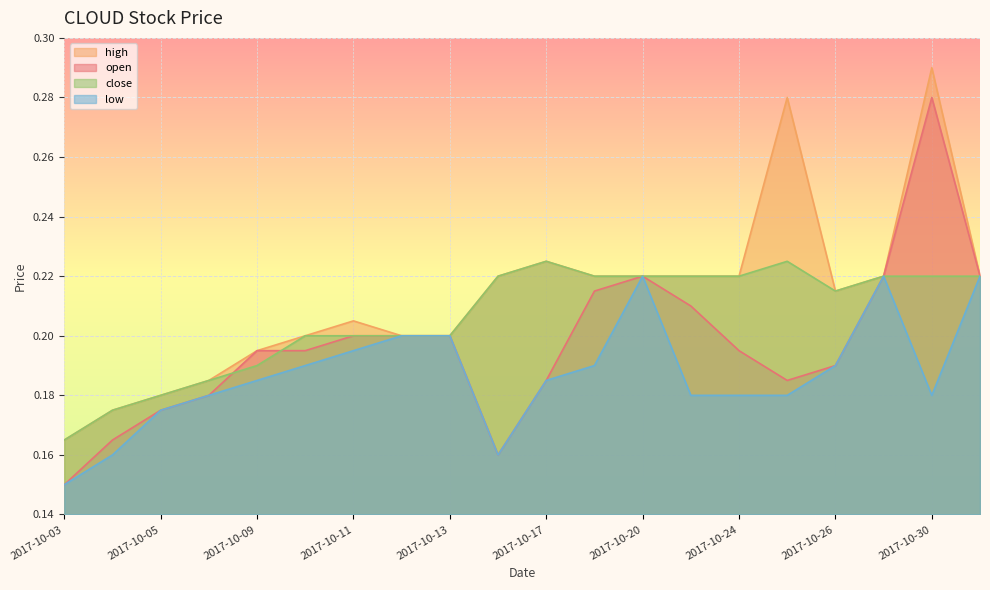

Is the value of close at 2017-10-03 greater than the value of low at 2017-10-03?

Yes